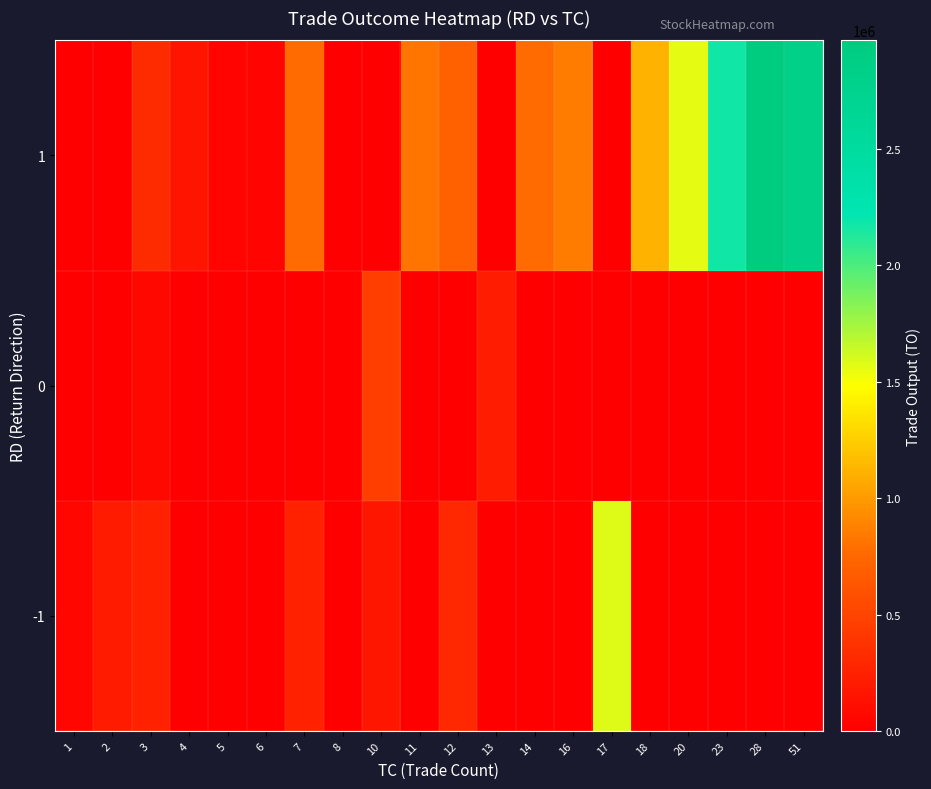

Reading right to left, what are all the values shown in this chart?

-1: 51=0	28=0	23=0	20=0	18=0	17=1585800	16=0	14=0	13=0	12=298000	11=0	10=164400	8=0	7=246010	6=0	5=0	4=0	3=247710	2=203940	1=46710
0: 51=0	28=0	23=0	20=0	18=0	17=0	16=0	14=0	13=213000	12=0	11=0	10=459780	8=0	7=0	6=0	5=0	4=0	3=61000	2=0	1=0
1: 51=2830710	28=2966500	23=2168330	20=1553880	18=1114450	17=0	16=850630	14=769320	13=0	12=711800	11=814710	10=0	8=0	7=769320	6=41410	5=37070	4=152540	3=323620	2=2120	1=1080